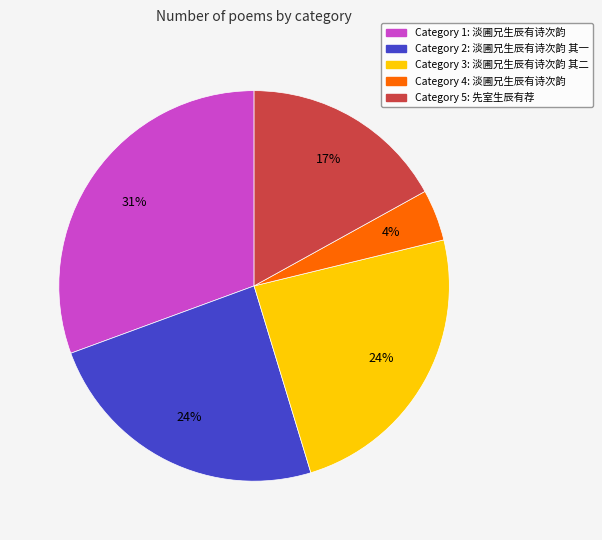

To the nearest percent, what is the average slice percentage?

20%